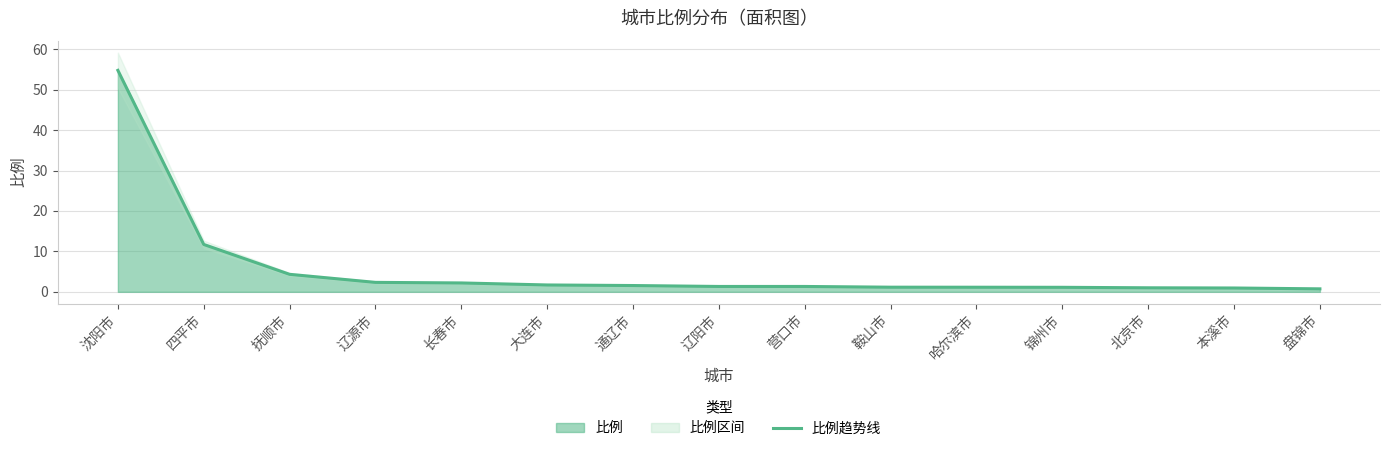

What is the change in value from 长春市 to 锦州市?

-1.1